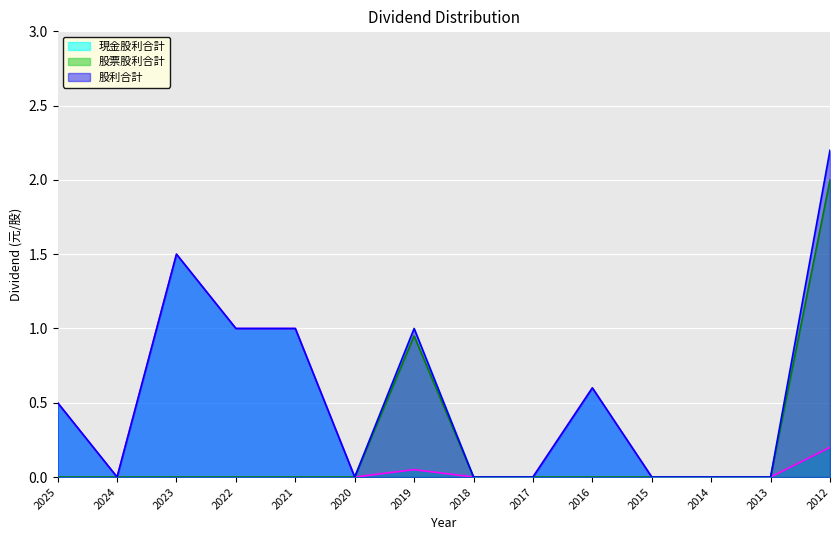

Does the chart display data point markers on the line(s)?

No